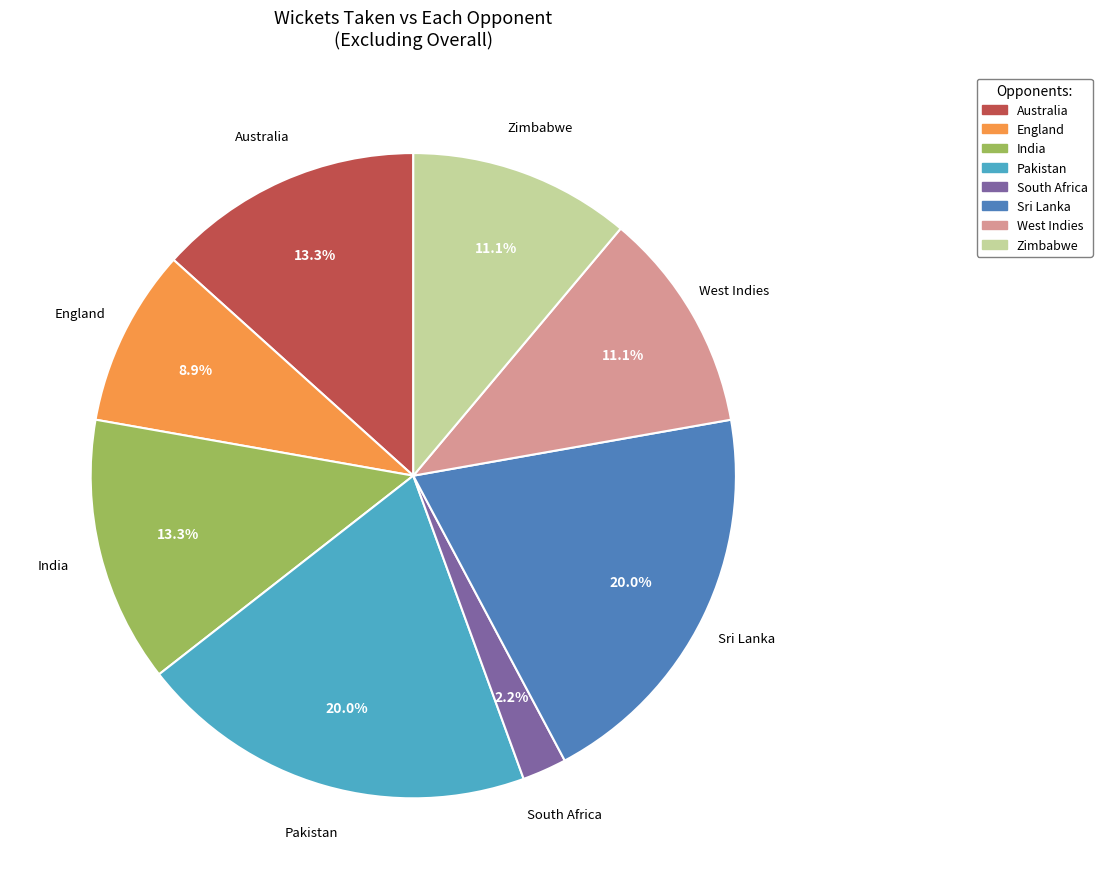

Which has a higher value, Australia or South Africa?

Australia